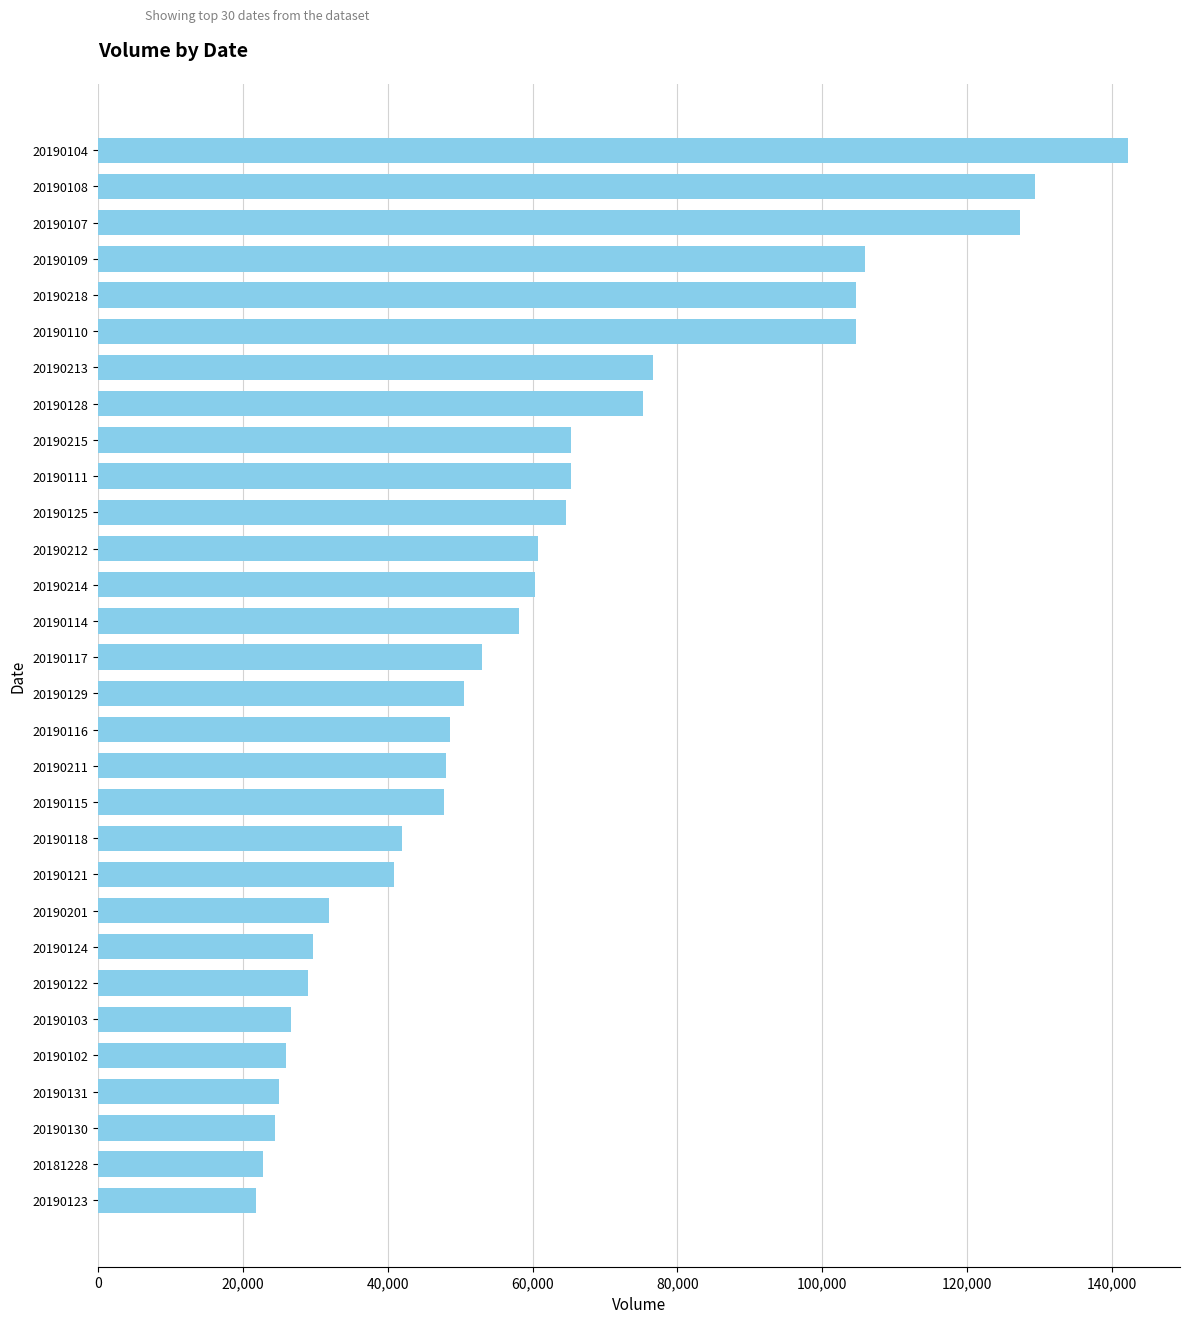

Which category has the highest value across all series?

20190104